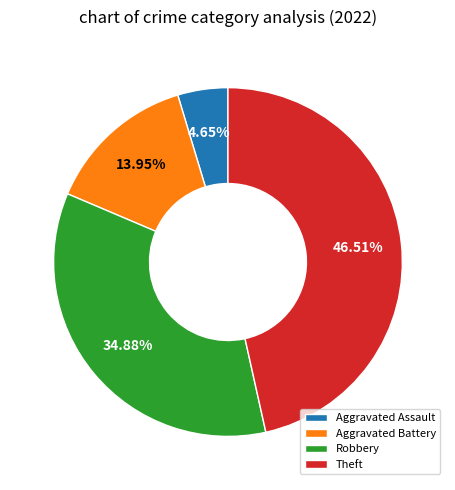

Does Theft account for over 50% of the chart?

No